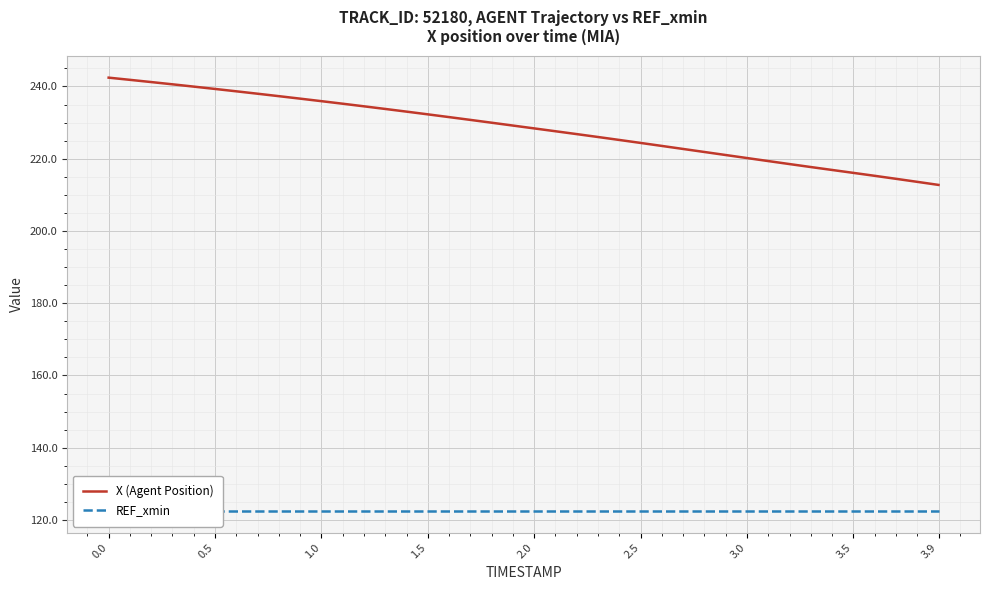

What is the maximum value for X (Agent Position)?

242.4